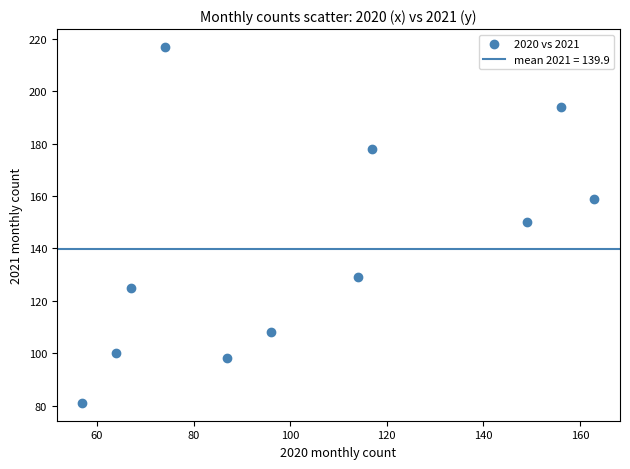

What is the range of Y values (max minus min)?

136